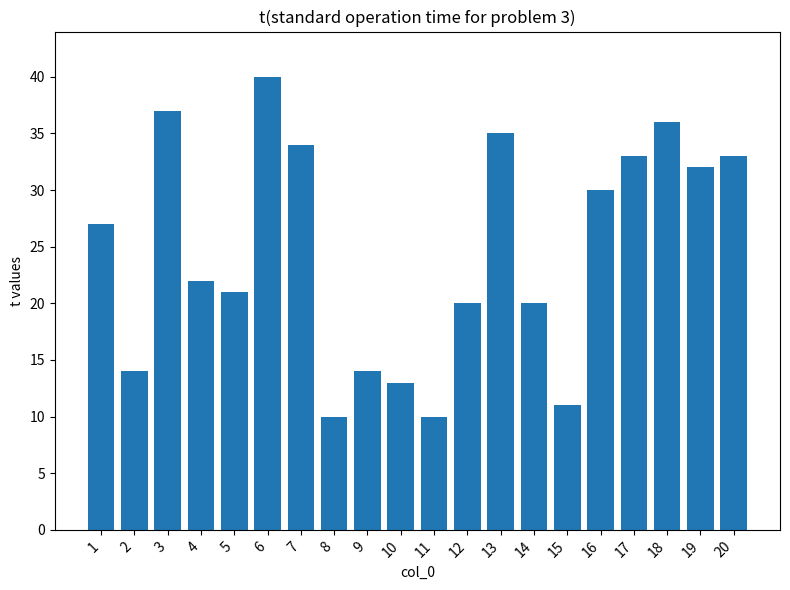

Read the value at 15.

11